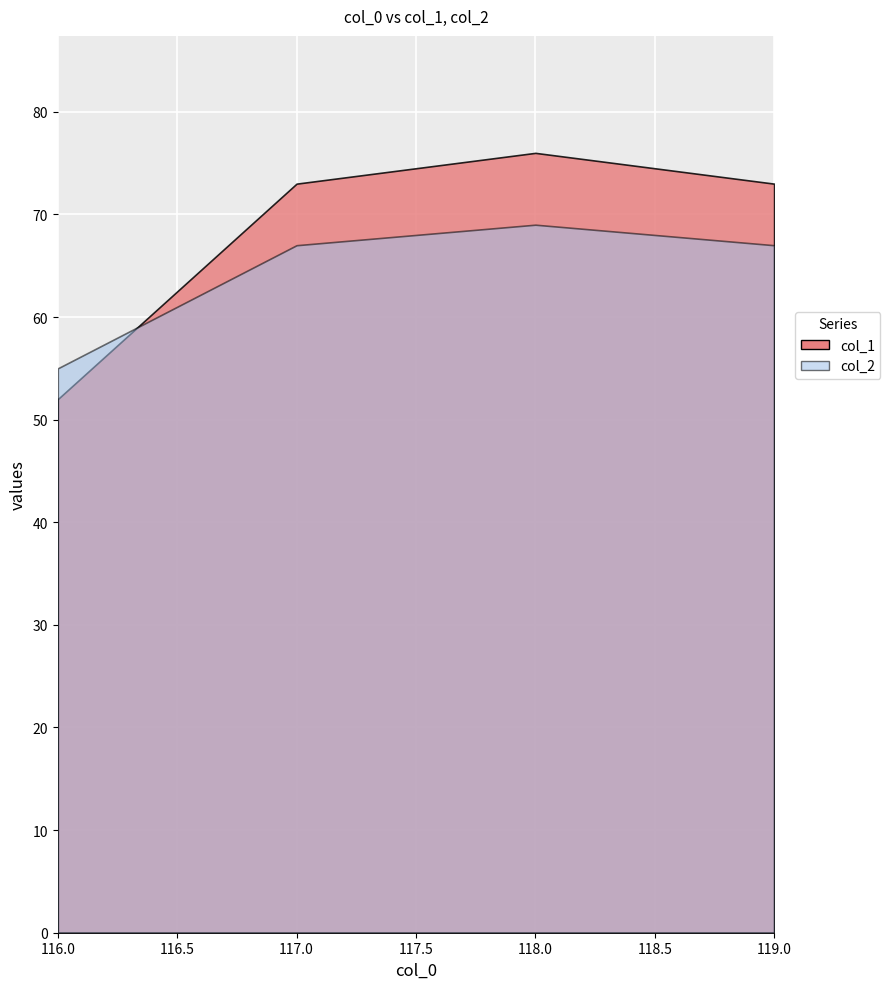

Does the chart display data point markers on the line(s)?

No